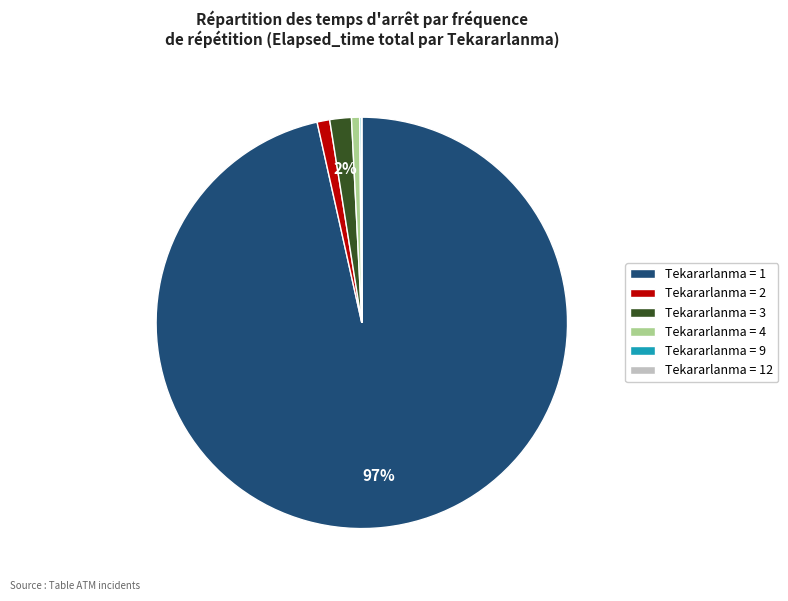

Between Tekararlanma = 3 and Tekararlanma = 4, which is larger?

Tekararlanma = 3